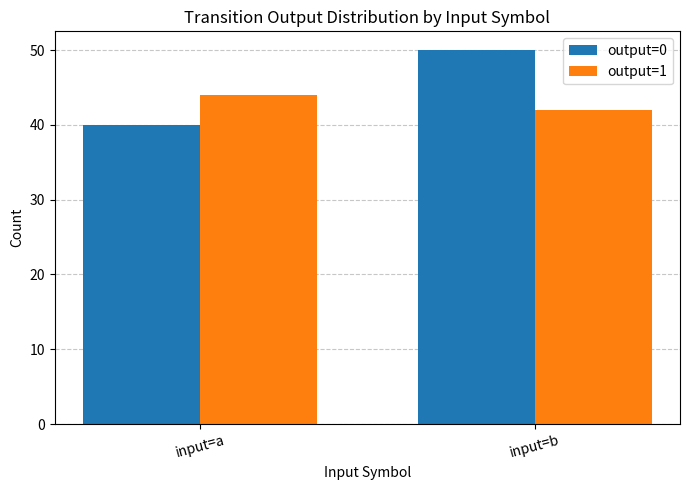

Reading left to right, transcribe all the data shown in this chart.

output=0: 40	50
output=1: 44	42